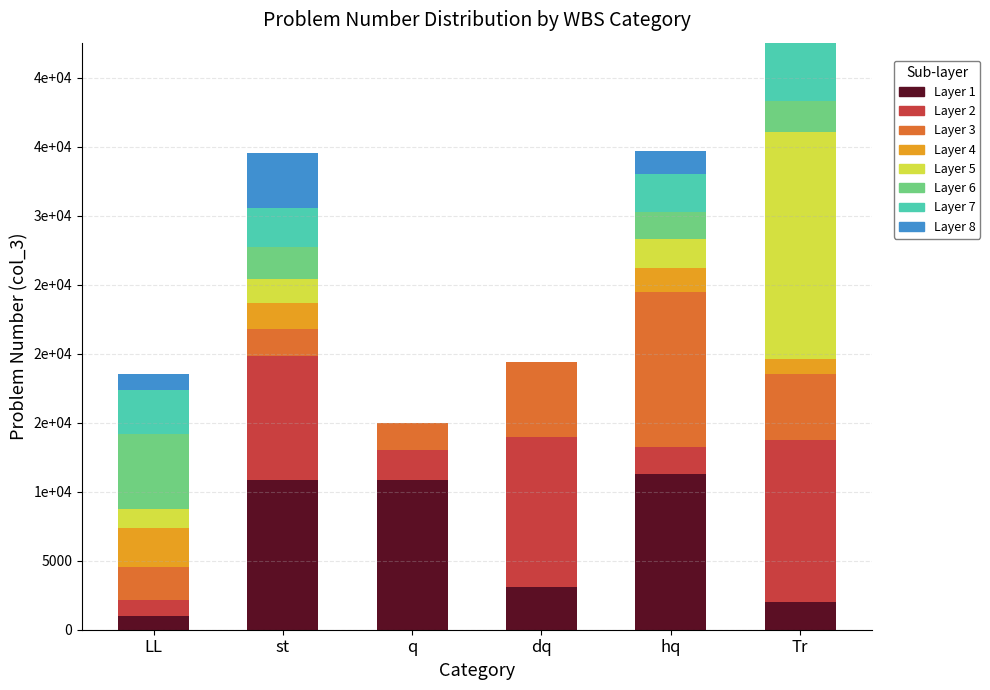

Does the chart contain stacked bars?

Yes